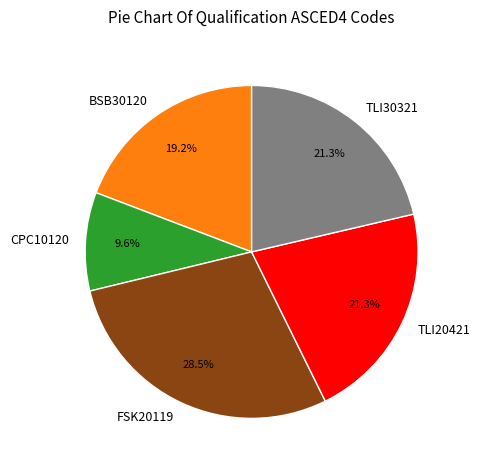

To the nearest percent, what is the average slice percentage?

20%